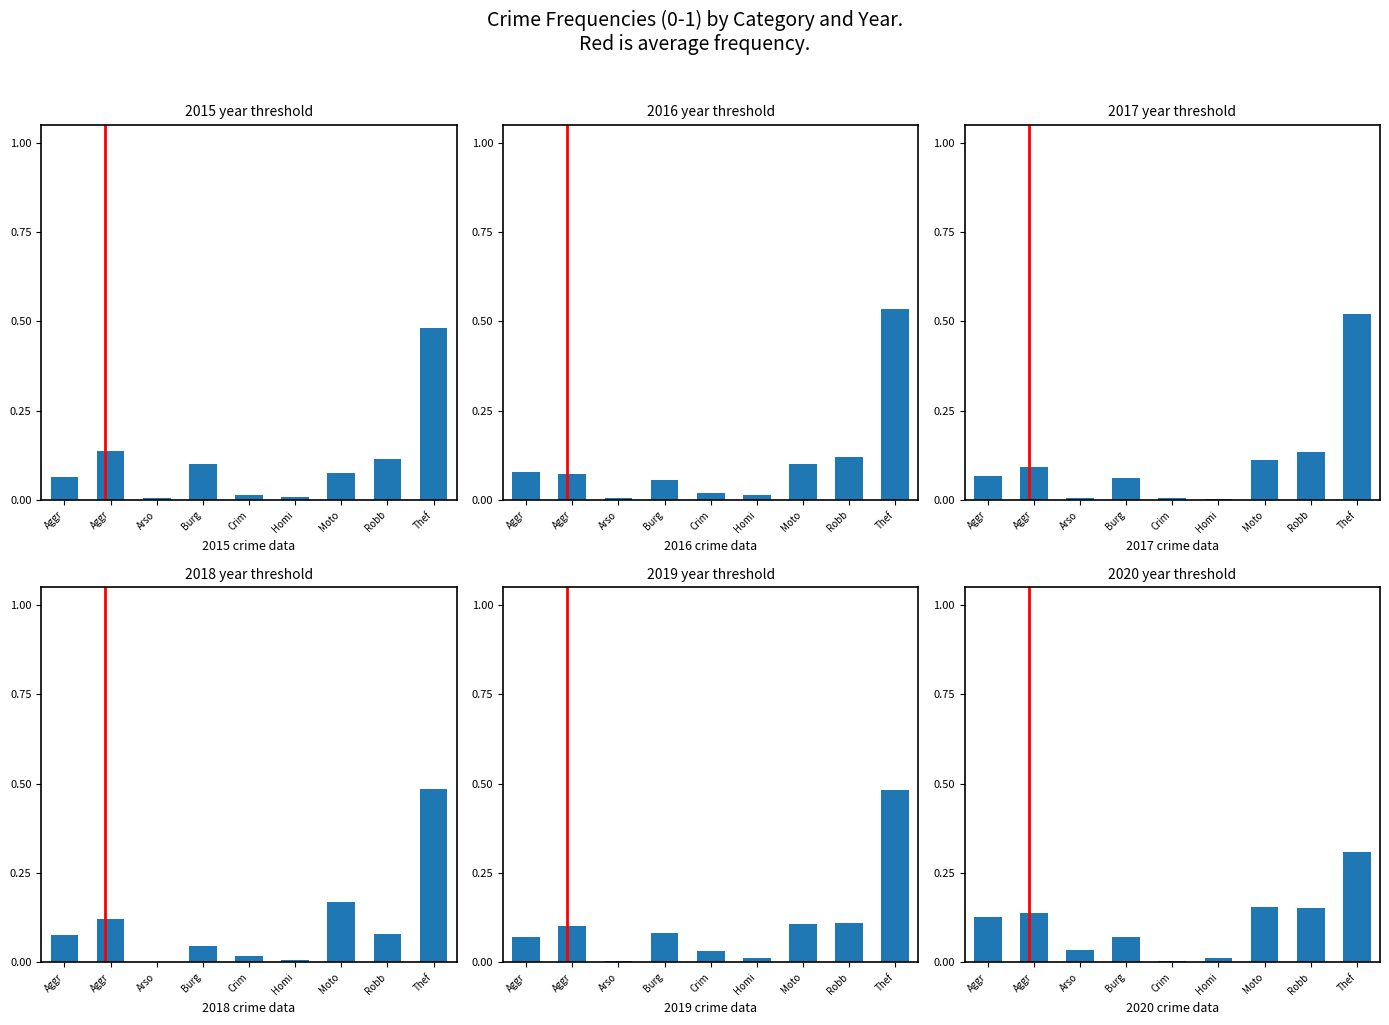

Rank the categories by 2017 value from highest to lowest.

Thef, Robb, Moto, Aggr, Aggr, Burg, Arso, Crim, Homi